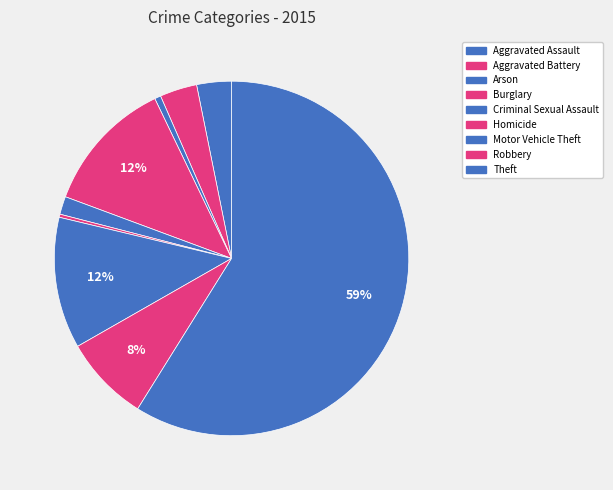

How many segments does this pie chart have?

9